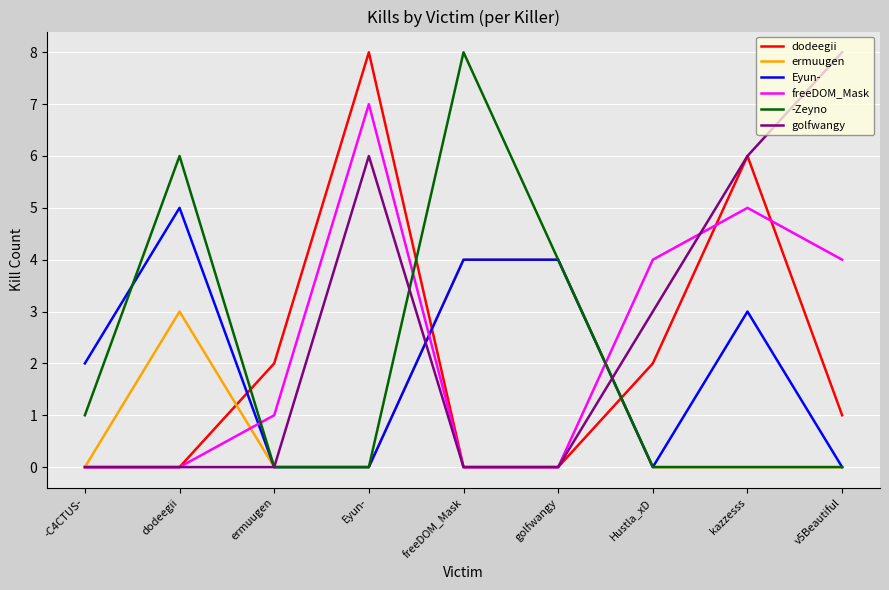

Which series changed the most between Eyun- and v5Beautiful?

dodeegii